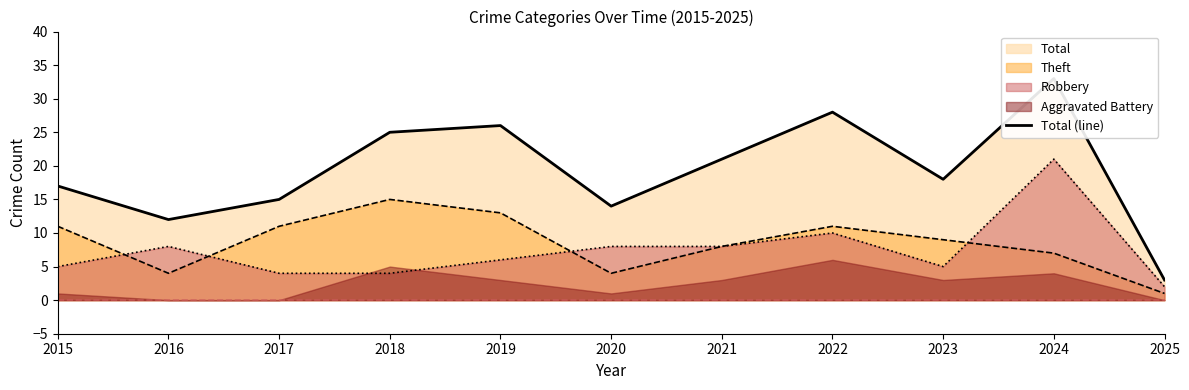

Reading right to left, transcribe all the data shown in this chart.

2025=3	2024=33	2023=18	2022=28	2021=21	2020=14	2019=26	2018=25	2017=15	2016=12	2015=17